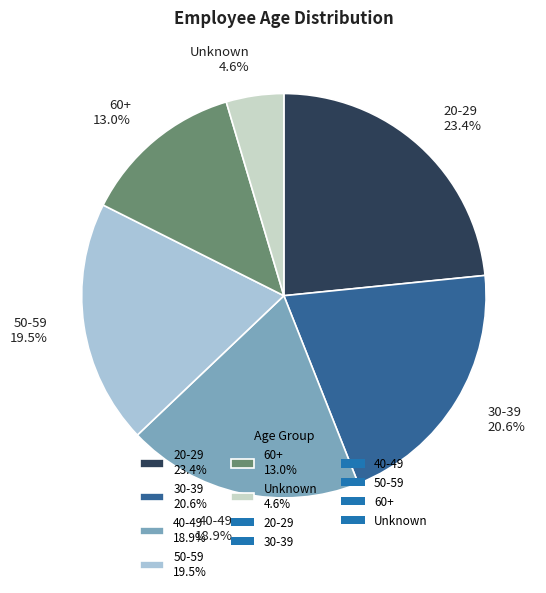

Is there a majority slice in this chart?

No